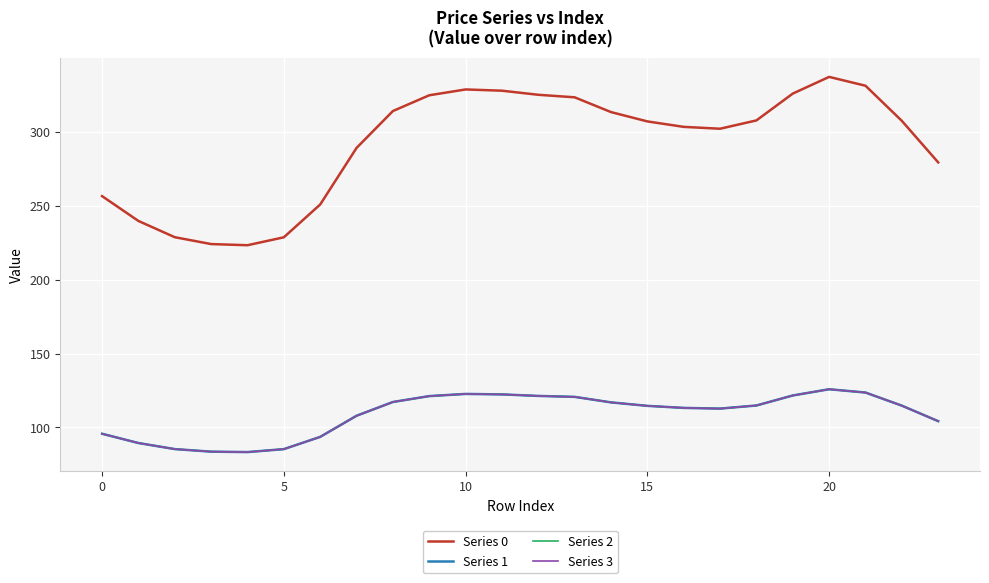

Is this an area chart (filled region under the line)?

No